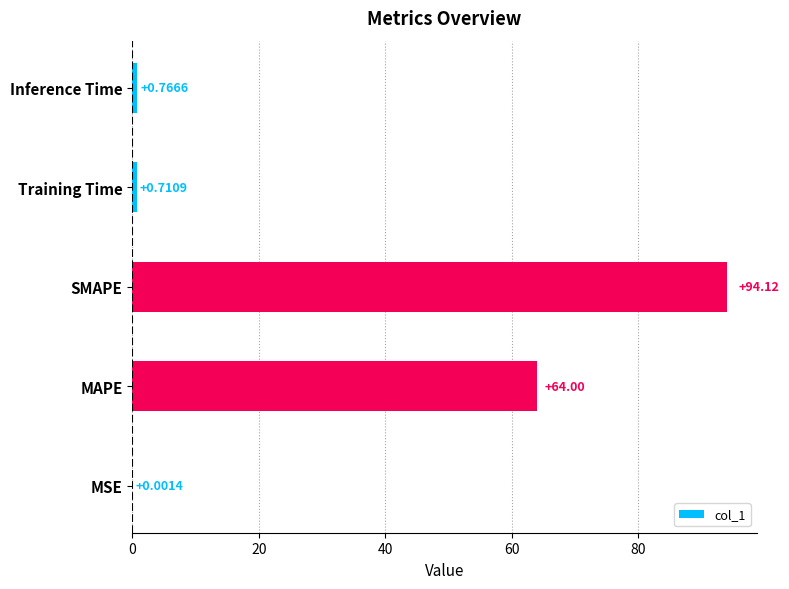

At which category does the chart reach its peak across all series?

SMAPE